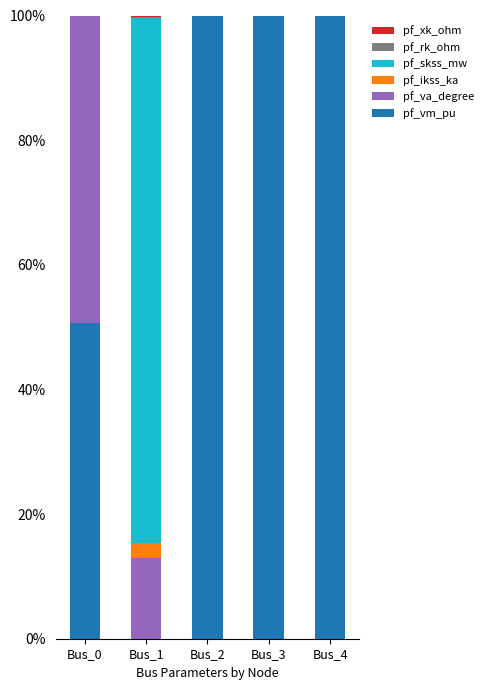

The value of pf_vm_pu at Bus_3 is 100.0. True or false?

True